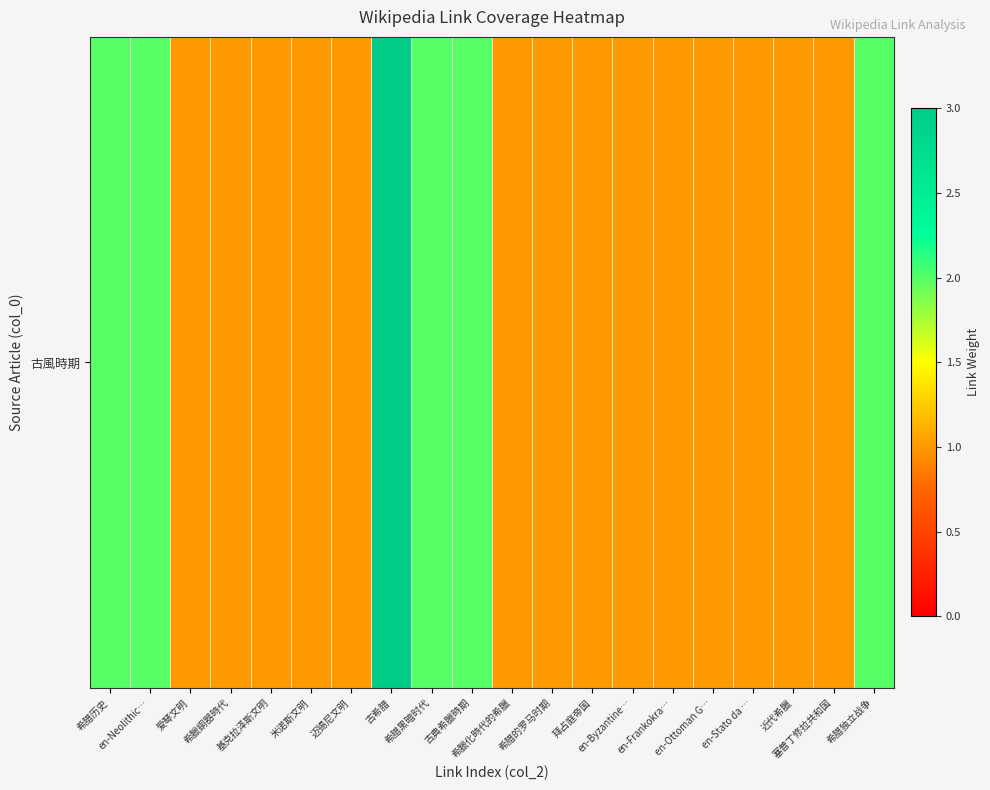

Rank the categories by value from highest to lowest.

古希腊, 希腊历史, en-Neolithic…, 希腊黑暗时代, 古典希臘時期, 希腊独立战争, 爱琴文明, 希臘銅器時代, 基克拉泽斯文明, 米诺斯文明, 迈锡尼文明, 希臘化時代的希臘, 希腊的罗马时期, 拜占庭帝国, en-Byzantine…, en-Frankokra…, en-Ottoman G…, en-Stato da …, 近代希臘, 塞普丁修拉共和国